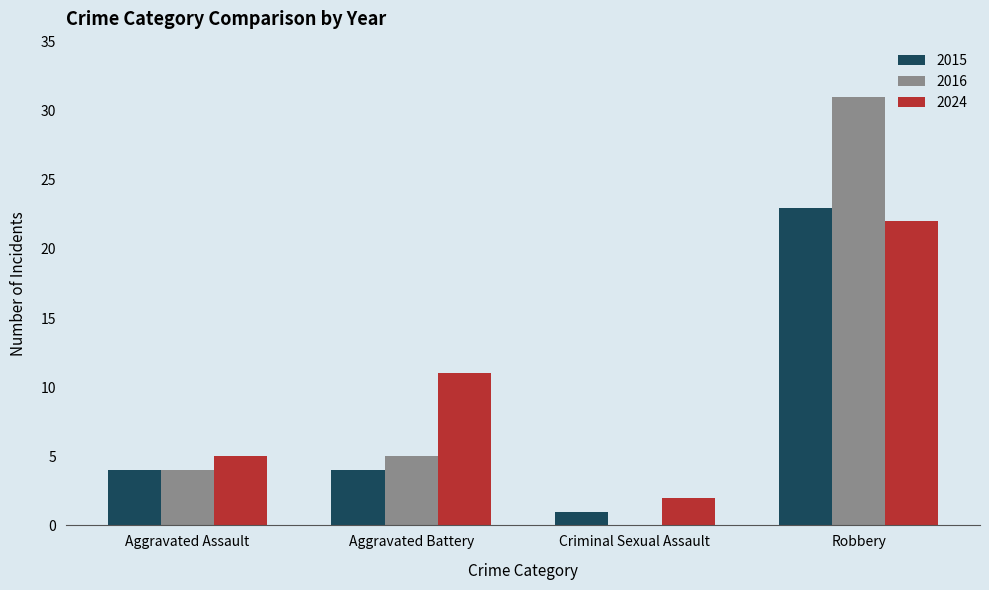

Count the number of categories in the chart.

4